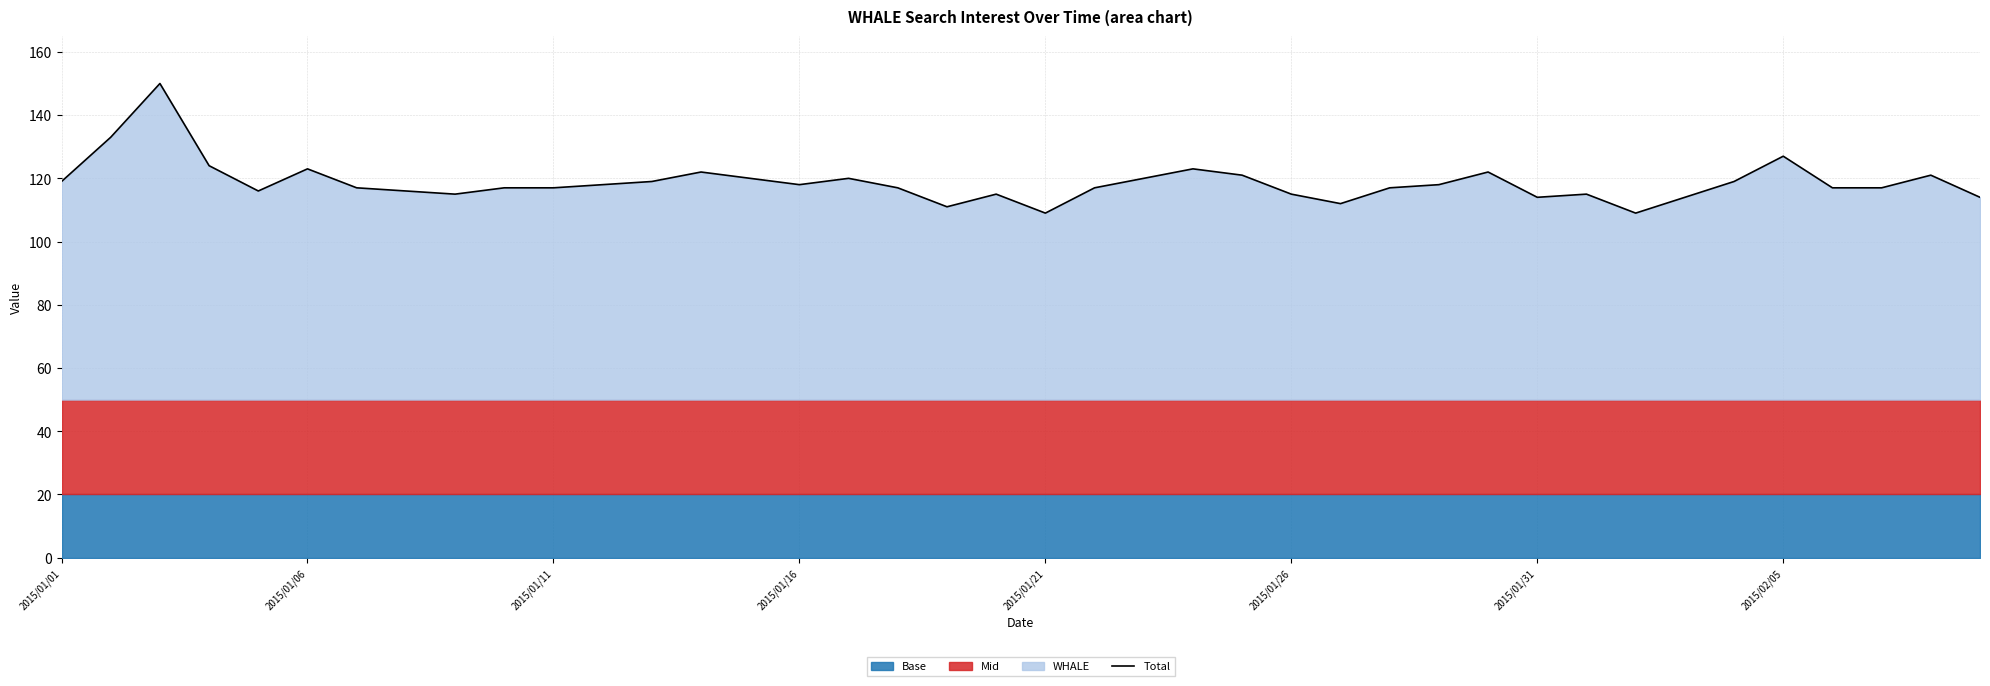

What is the change in value from 9 to 31?

-2